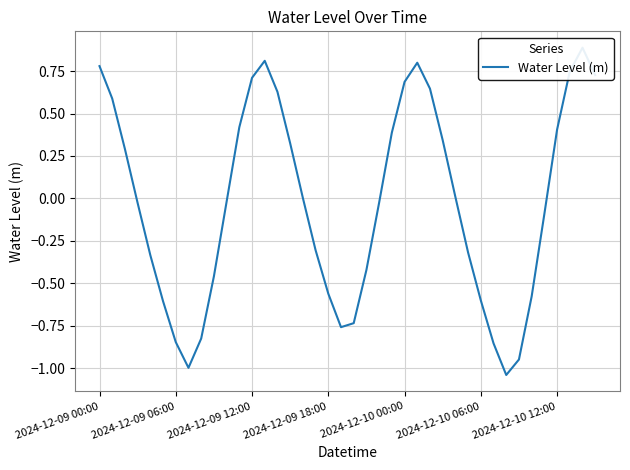

What is the difference between the maximum and minimum values?

1.9